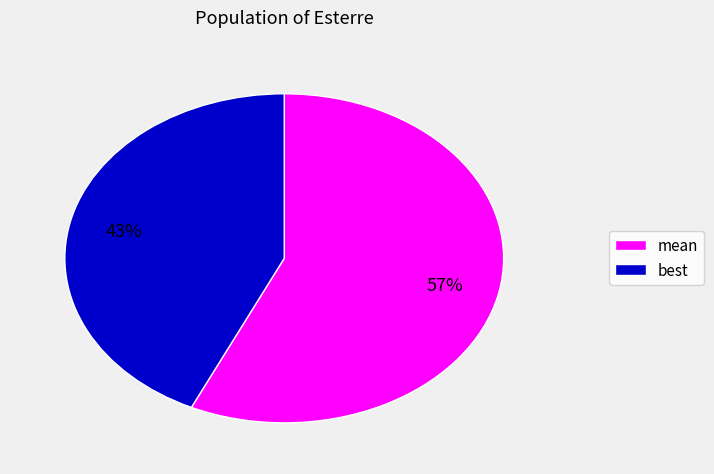

Rank the categories by value from lowest to highest.

best, mean